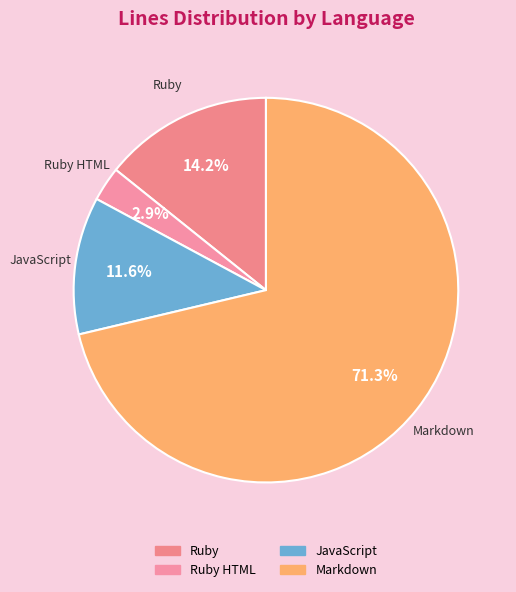

How many slices are in this pie chart?

4